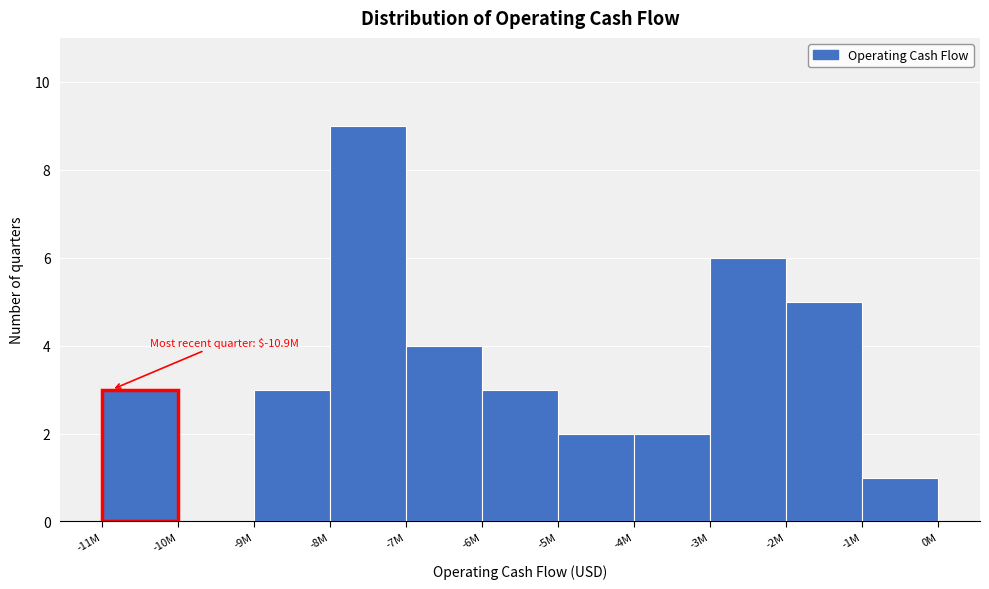

Reading left to right, what are all the values shown in this chart?

-11M=3	-10M=0	-9M=3	-8M=9	-7M=4	-6M=3	-5M=2	-4M=2	-3M=6	-2M=5	-1M=1